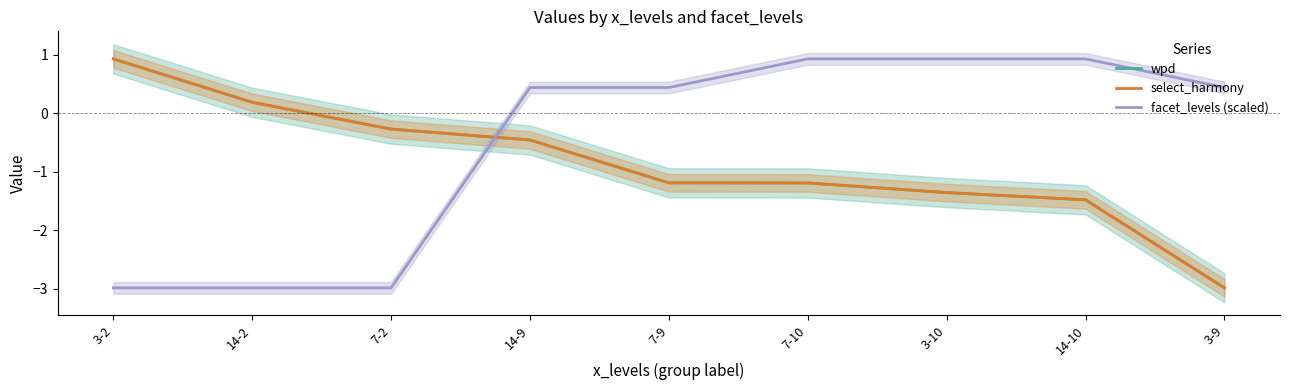

Reading left to right, list all the values displayed in this chart.

wpd: 3-2=0.9	14-2=0.2	7-2=-0.3	14-9=-0.5	7-9=-1.2	7-10=-1.2	3-10=-1.4	14-10=-1.5	3-9=-3.0
select_harmony: 3-2=0.9	14-2=0.2	7-2=-0.3	14-9=-0.5	7-9=-1.2	7-10=-1.2	3-10=-1.4	14-10=-1.5	3-9=-3.0
facet_levels (scaled): 3-2=-3.0	14-2=-3.0	7-2=-3.0	14-9=0.4	7-9=0.4	7-10=0.9	3-10=0.9	14-10=0.9	3-9=0.4